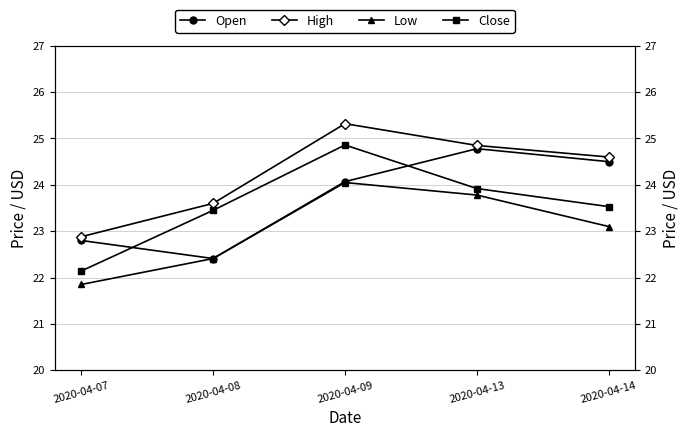

Reading left to right, extract all data points from this chart.

Open: 2020-04-07=22.8	2020-04-08=22.4	2020-04-09=24.1	2020-04-13=24.8	2020-04-14=24.5
High: 2020-04-07=22.9	2020-04-08=23.6	2020-04-09=25.3	2020-04-13=24.9	2020-04-14=24.6
Low: 2020-04-07=21.9	2020-04-08=22.4	2020-04-09=24.1	2020-04-13=23.8	2020-04-14=23.1
Close: 2020-04-07=22.1	2020-04-08=23.4	2020-04-09=24.9	2020-04-13=23.9	2020-04-14=23.5